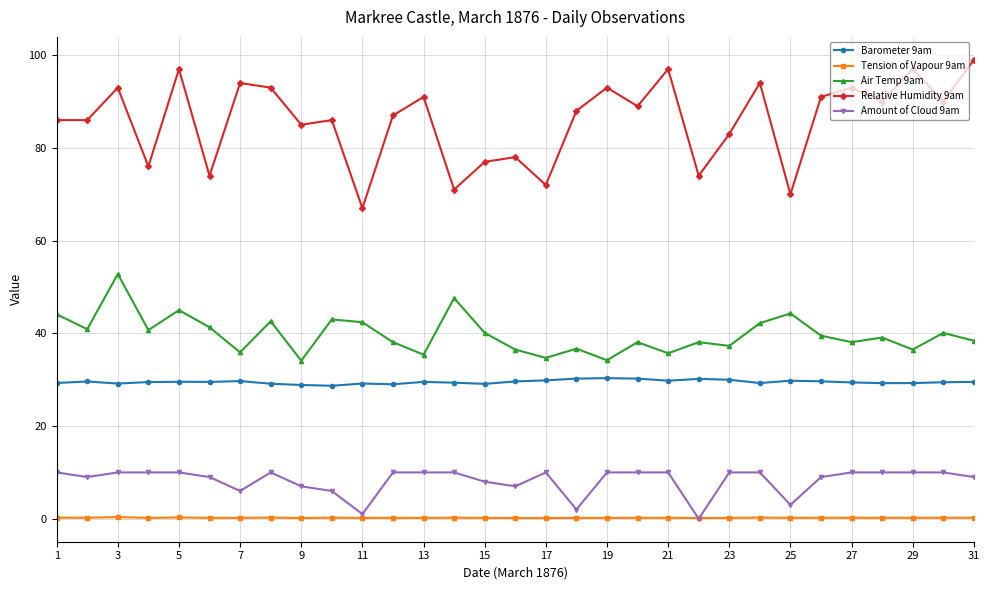

Which series has the largest range (max minus min)?

Relative Humidity 9am